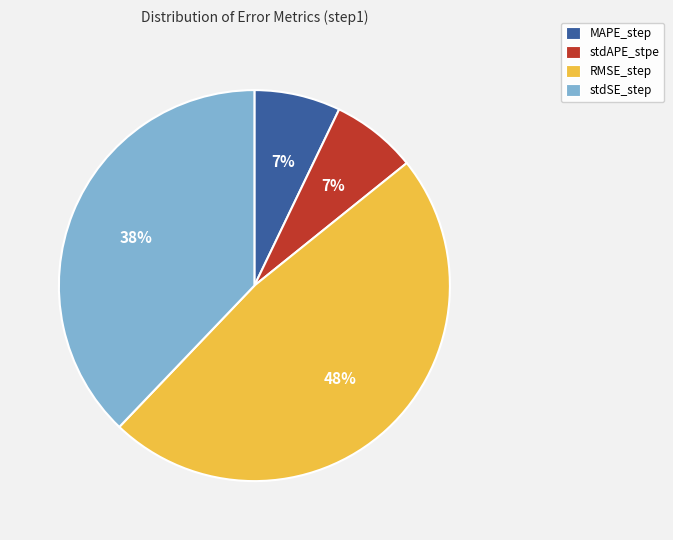

Is it true that RMSE_step is 33% of the pie?

False